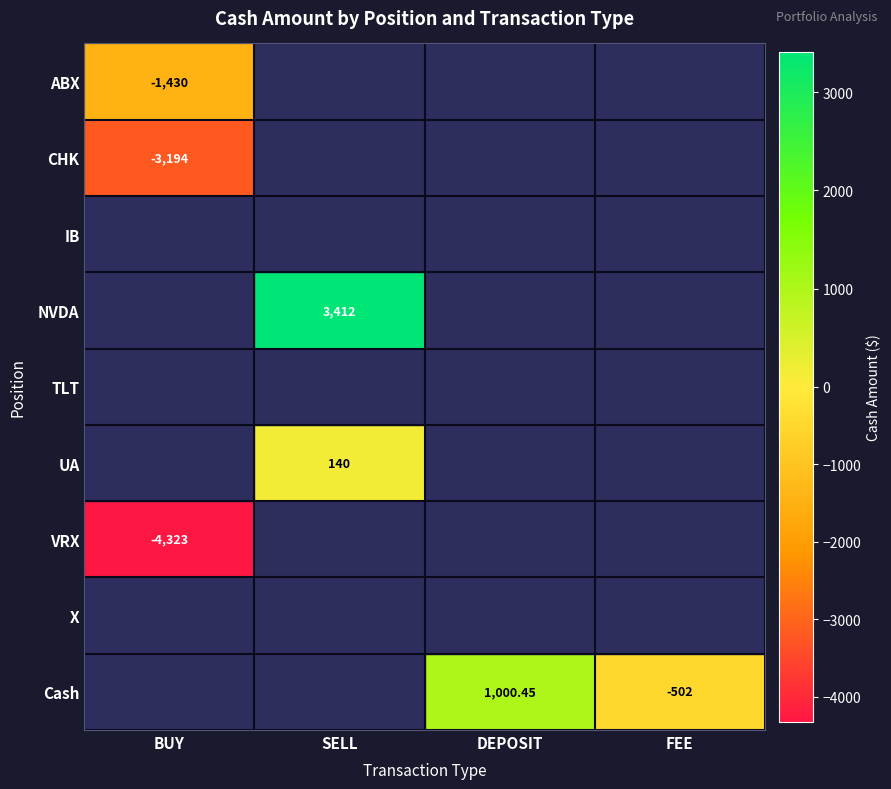

How many categories are shown in the chart?

4